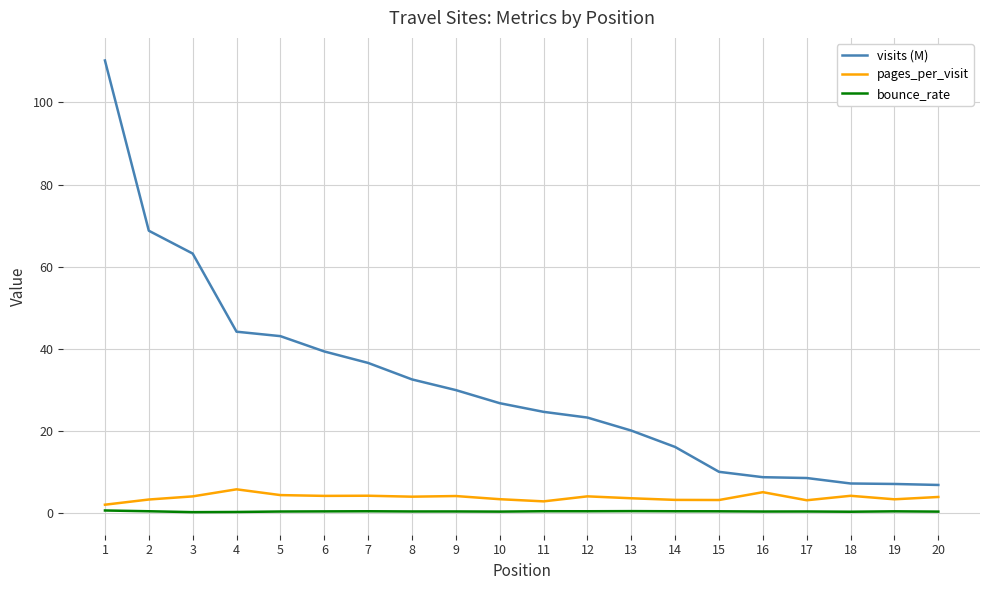

What is the difference between the bounce_rate values at 14 and 5?

0.1